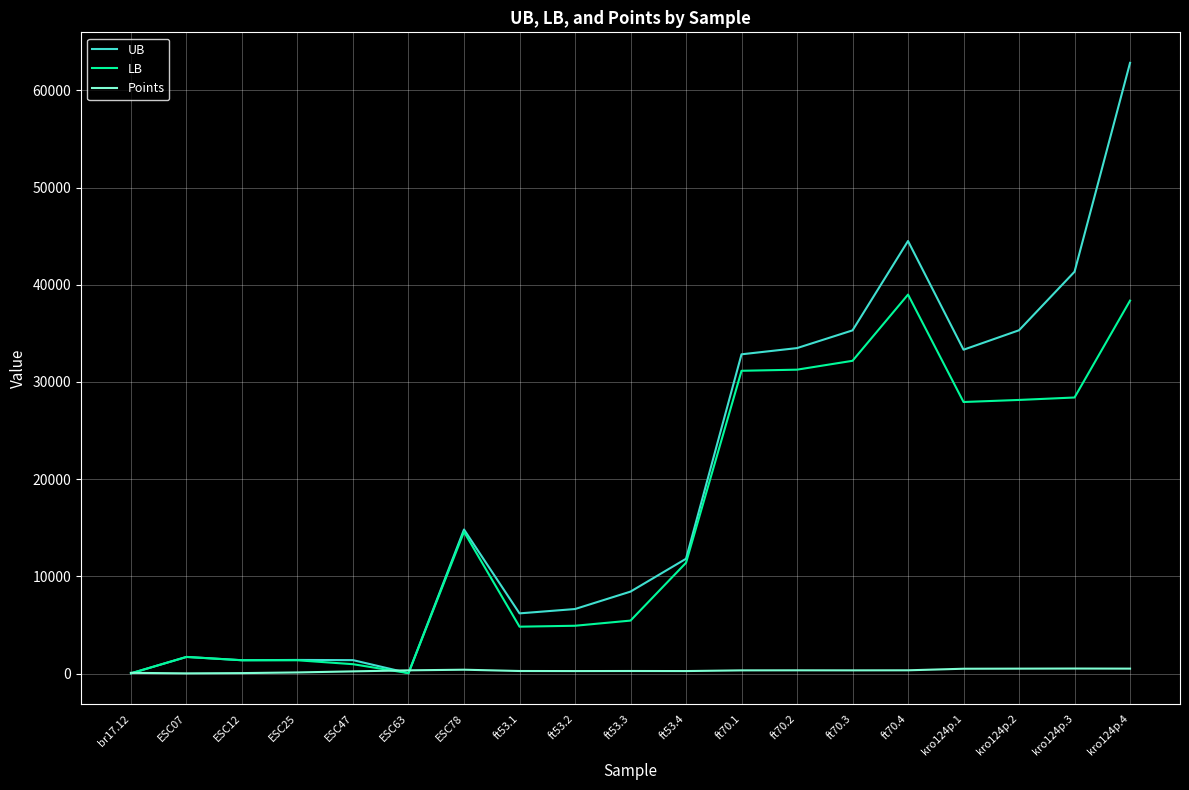

How many distinct data groups are displayed?

3